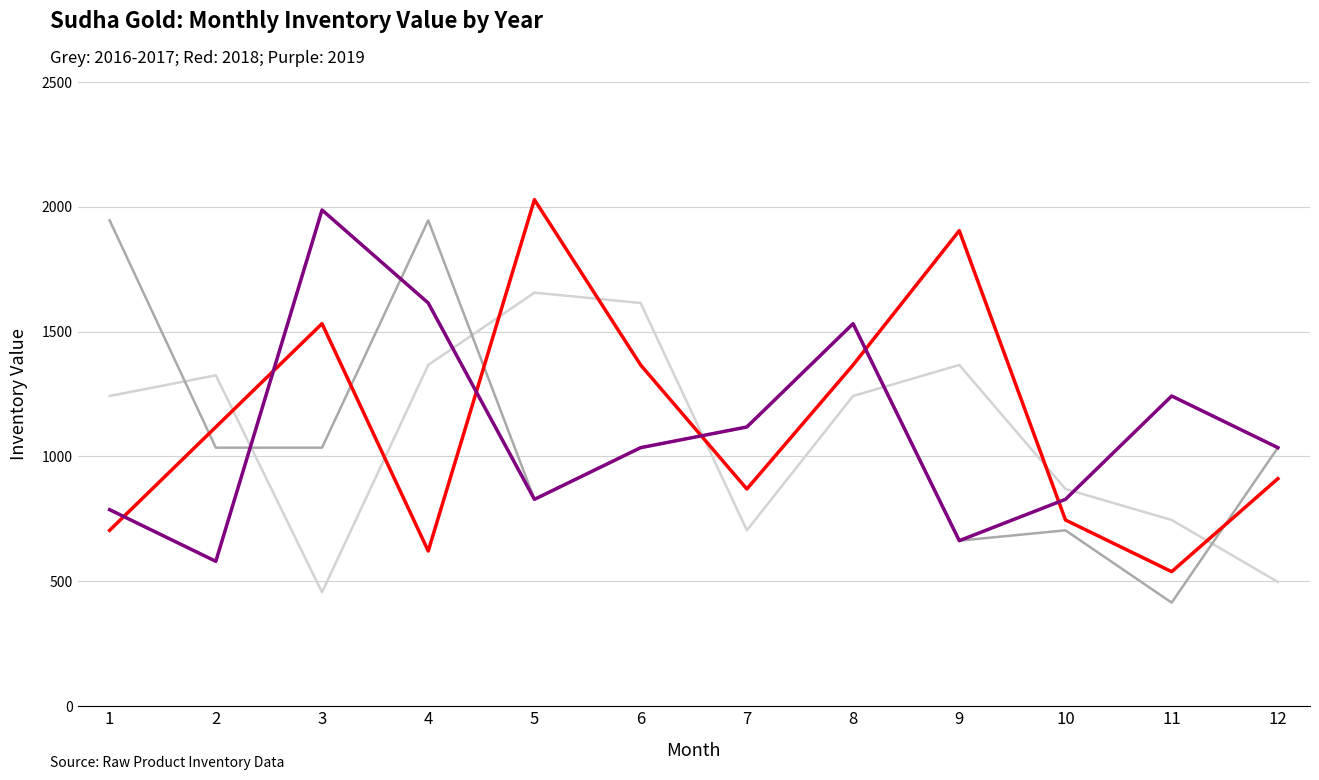

How many series are shown in this chart?

4